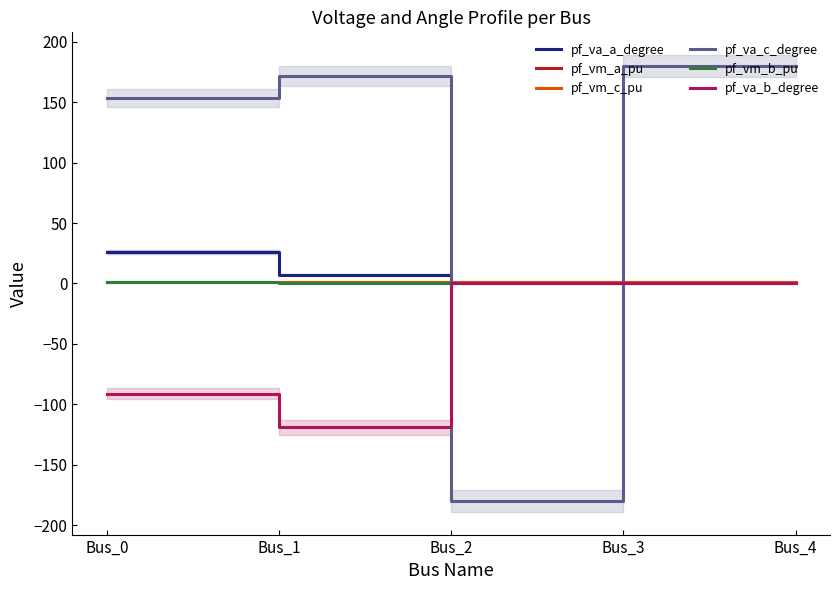

What is the value of the pf_va_c_degree point at the 2nd from the left?

171.8